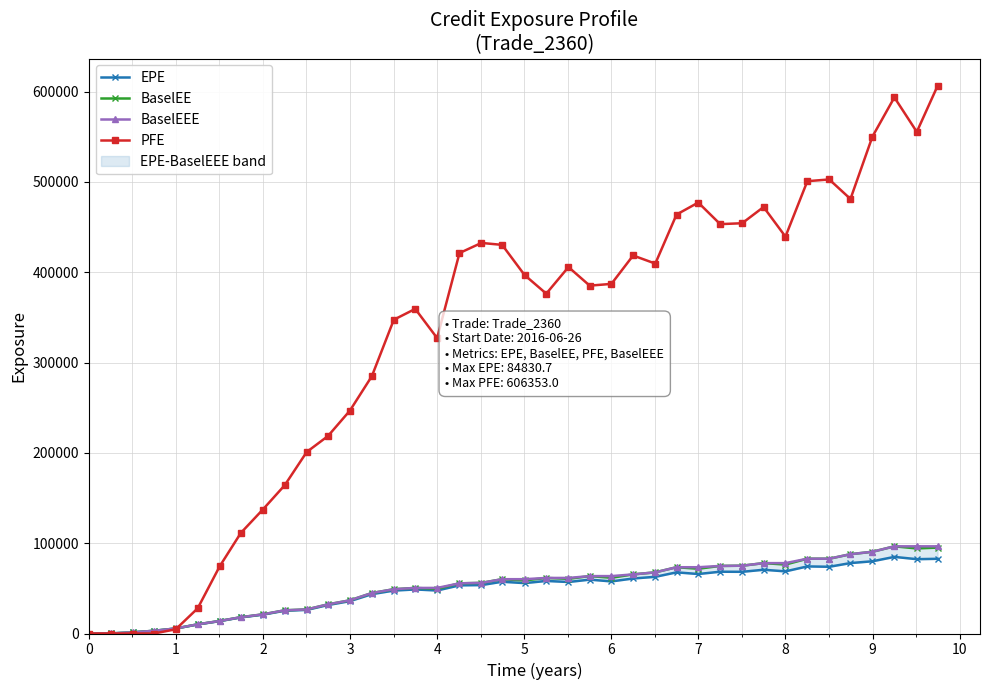

True or false: PFE has more than 2 interior local peaks.

True